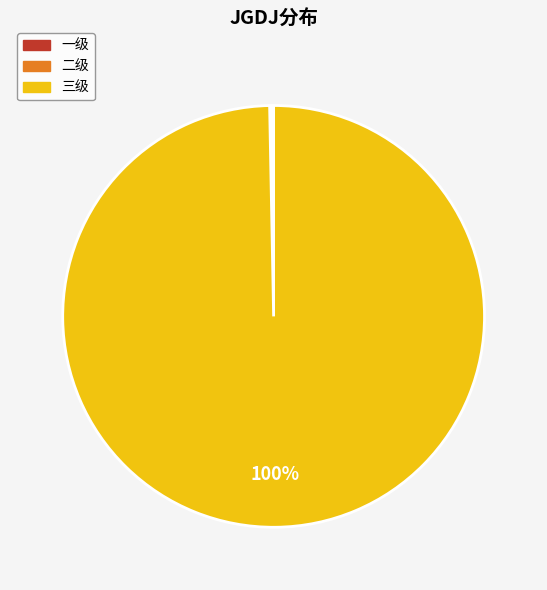

To the nearest percent, what is the difference between the largest and smallest slice percentages?

100%